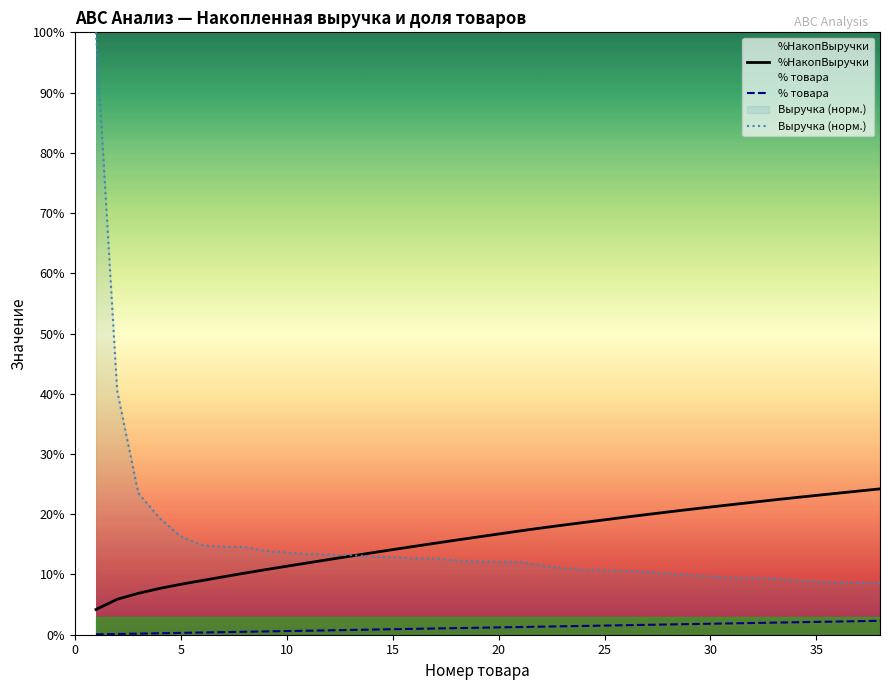

How many lines are shown in the chart?

3